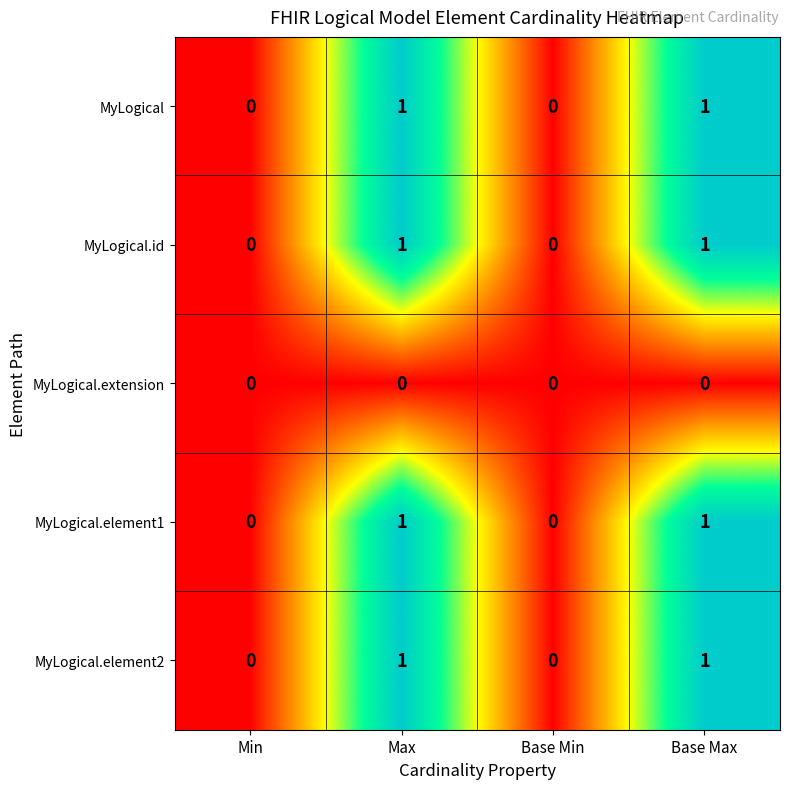

The MyLogical.extension series shows 0 at Base Min. True or false?

True